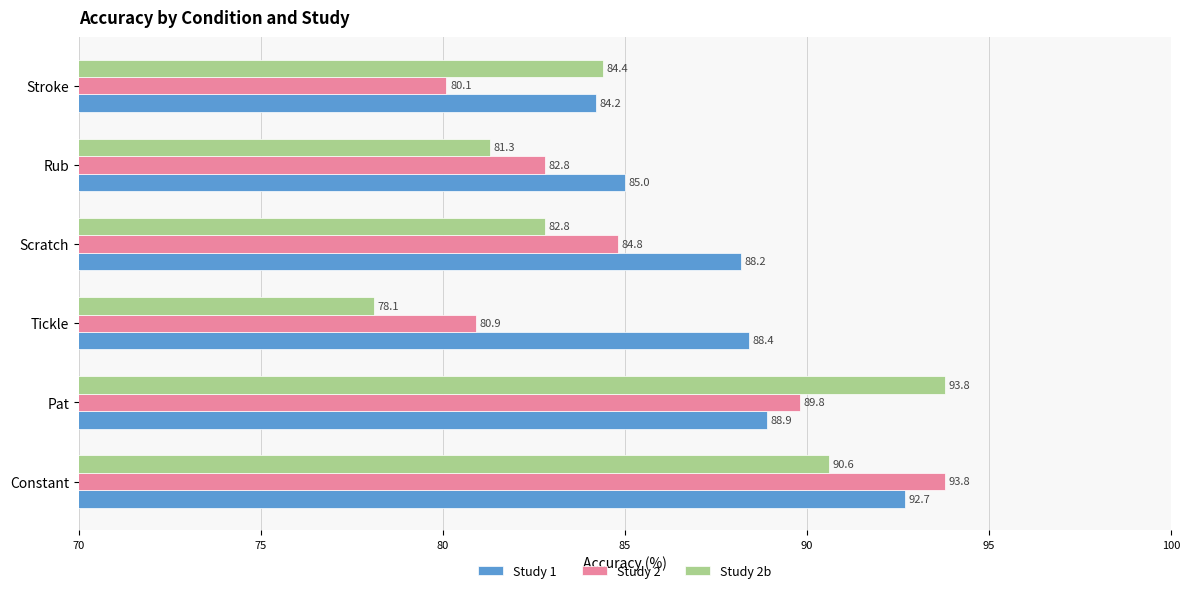

How many categories are shown in the chart?

6